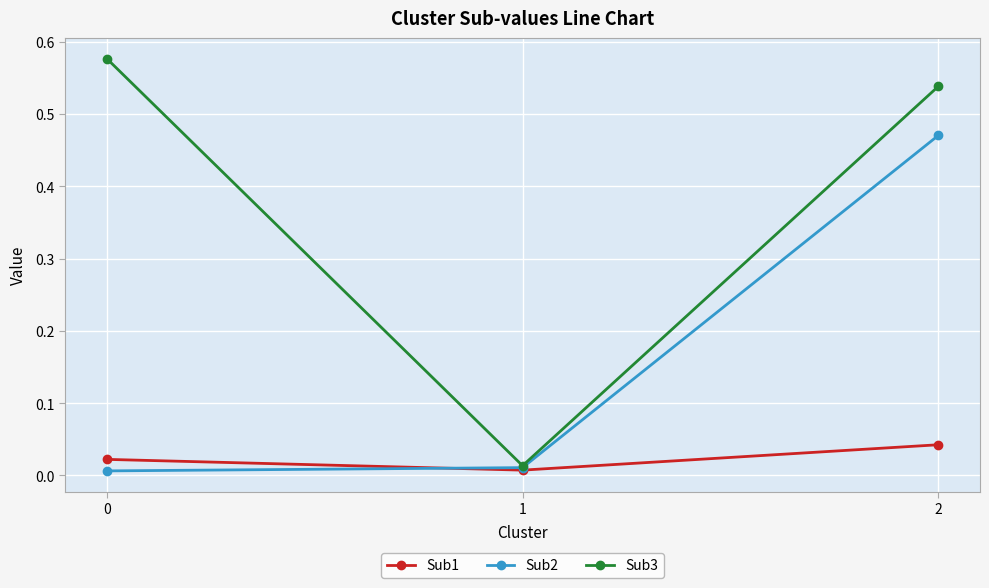

What is the sum of all Sub3 values?

1.1